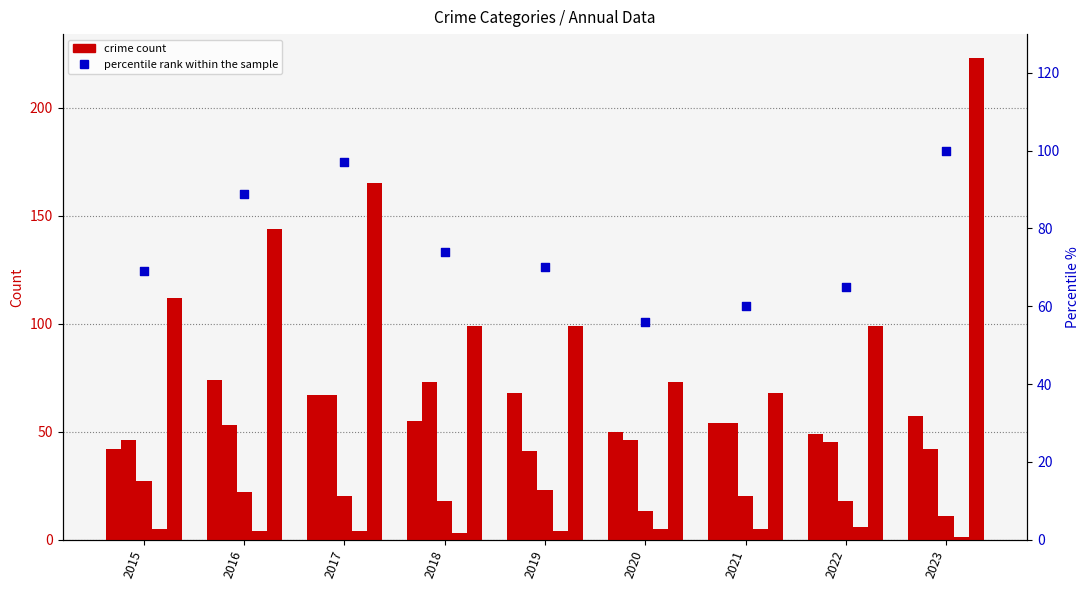

Is the value of Aggravated Assault at 2017 greater than the value of Homicide at 2015?

Yes